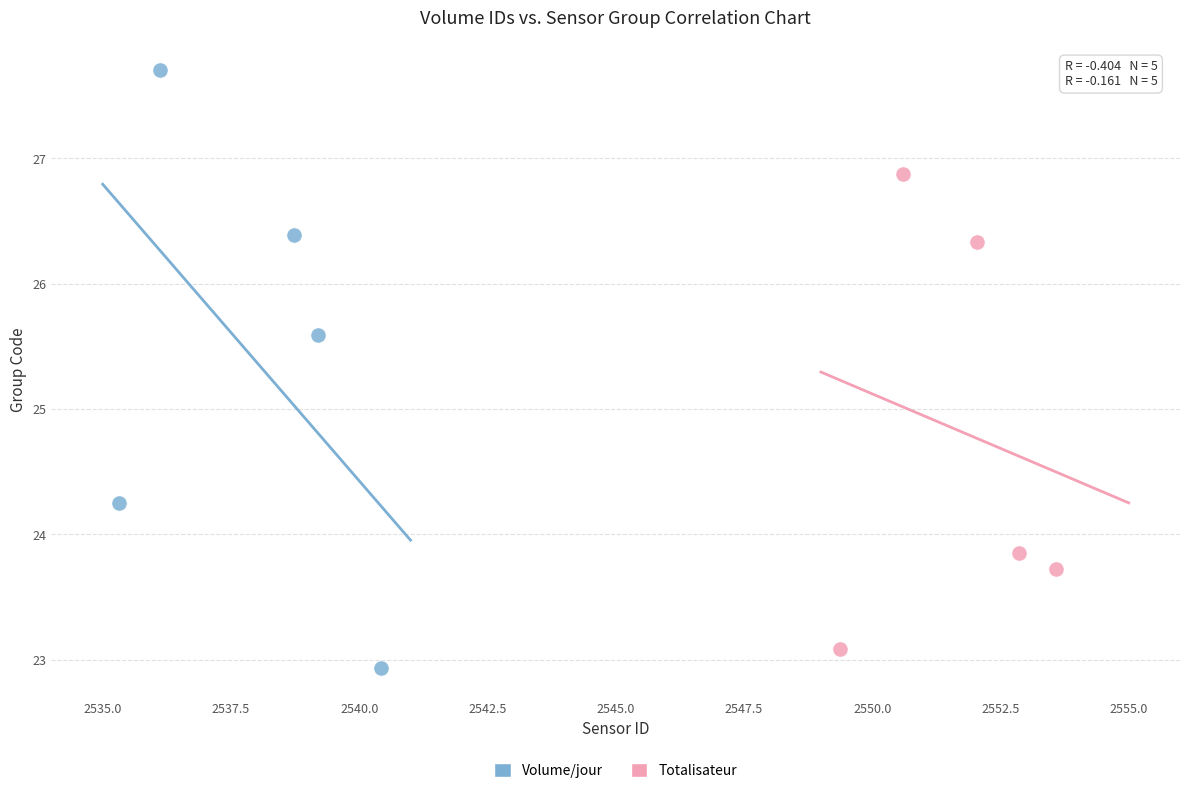

Which series contains the highest Y value?

Volume/jour